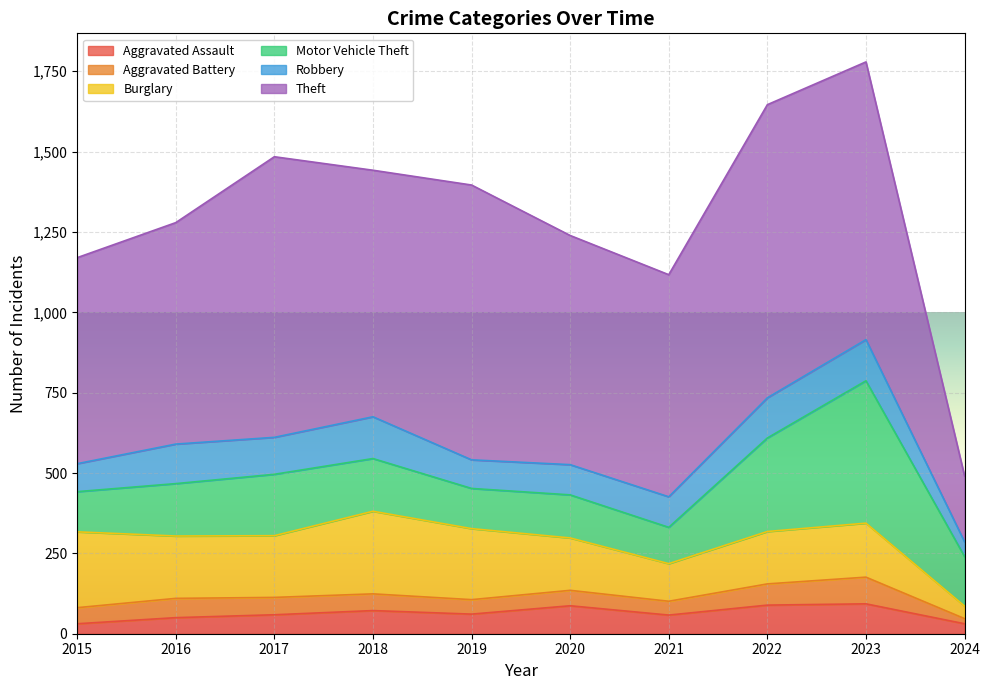

At which category is the sum across all series the highest?

2023